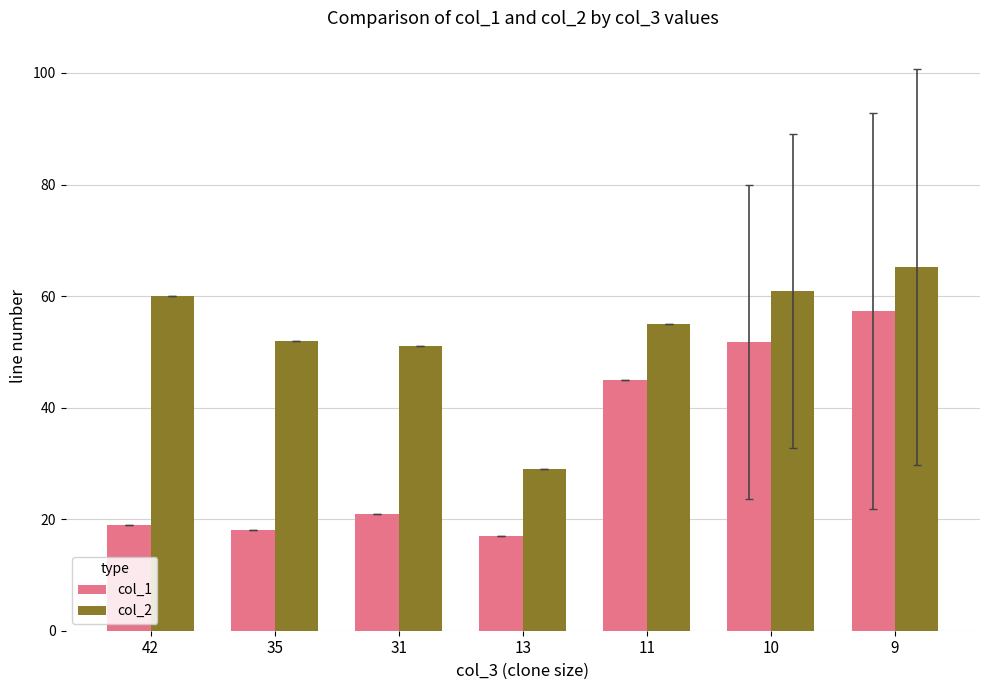

At which label does col_2 reach its peak?

9